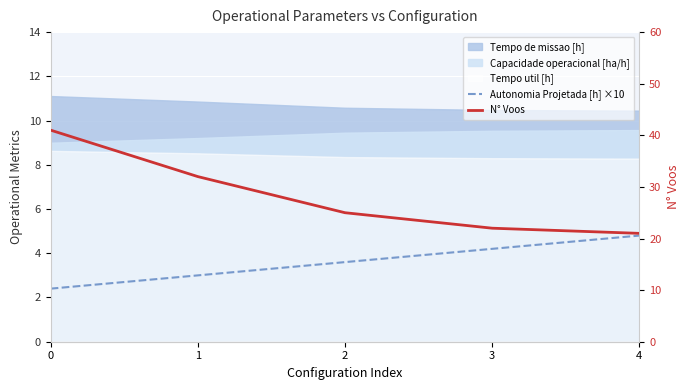

True or false: N° Voos and Autonomia Projetada [h] ×10 cross at least once.

False